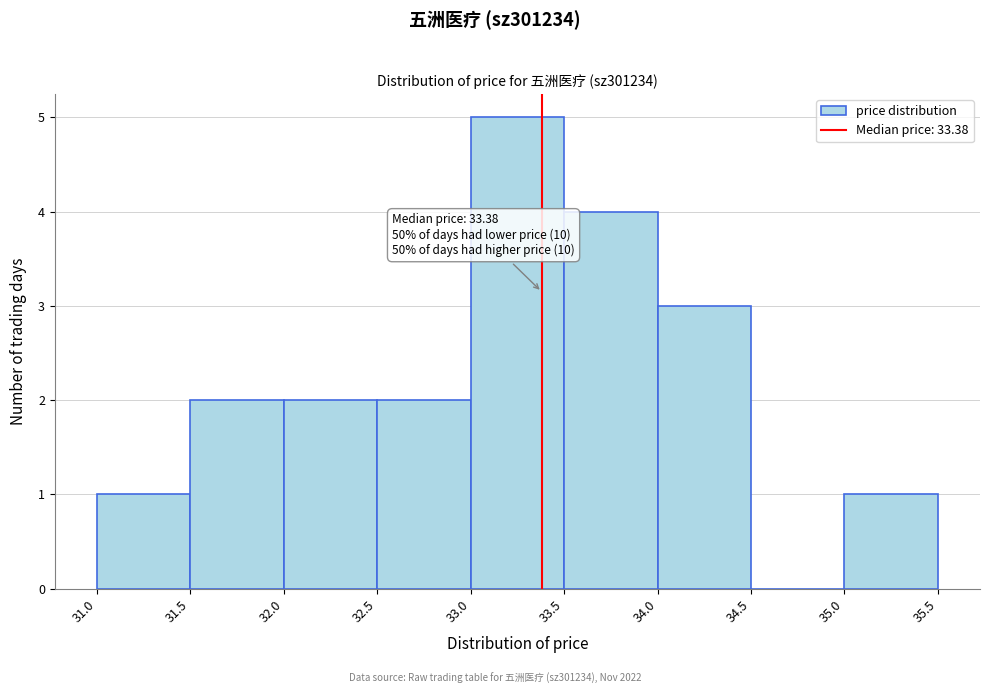

Which range on the x-axis has the tallest bar?

33.0 to 33.5